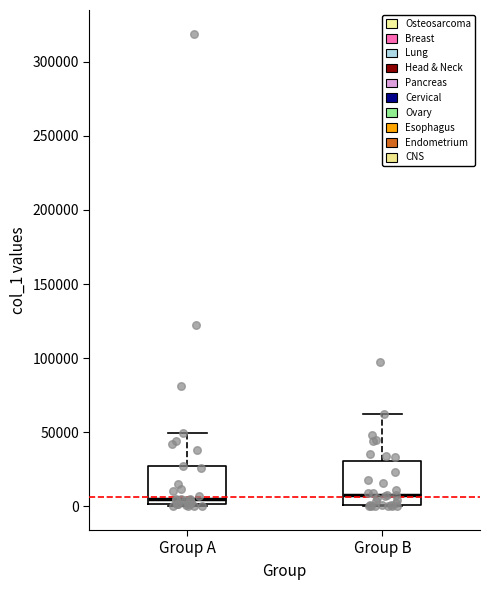

Where is the lower edge of the box for Group B on the y-axis? The values are not printed on the chart, so give them approximately, as read against the axis.

0